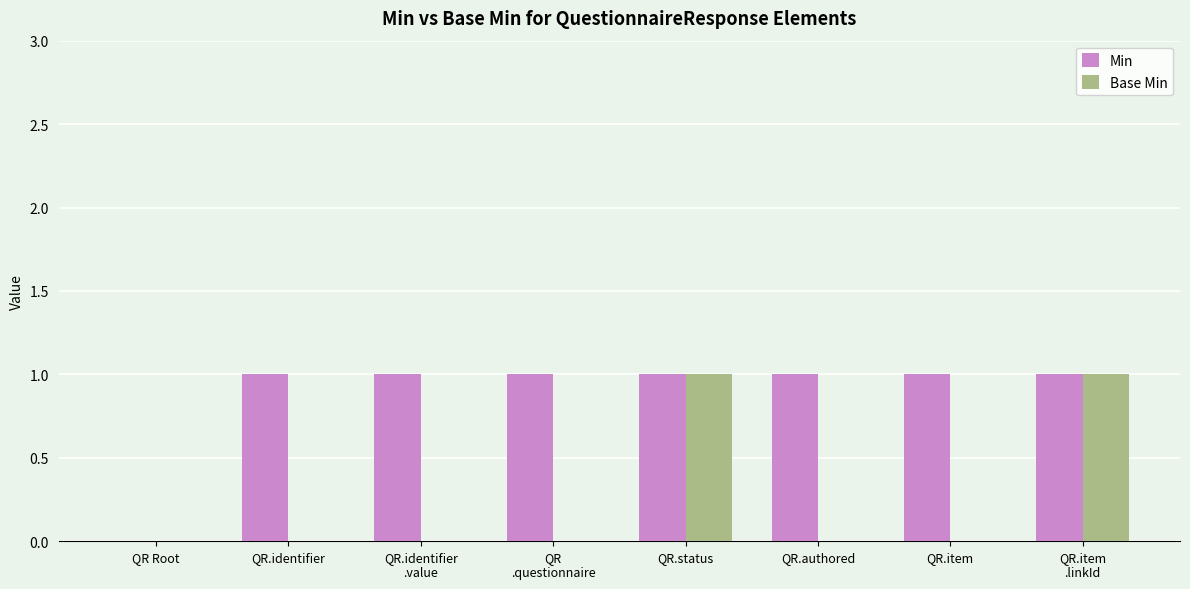

Is it true that Min equals 1 at QR.status?

True